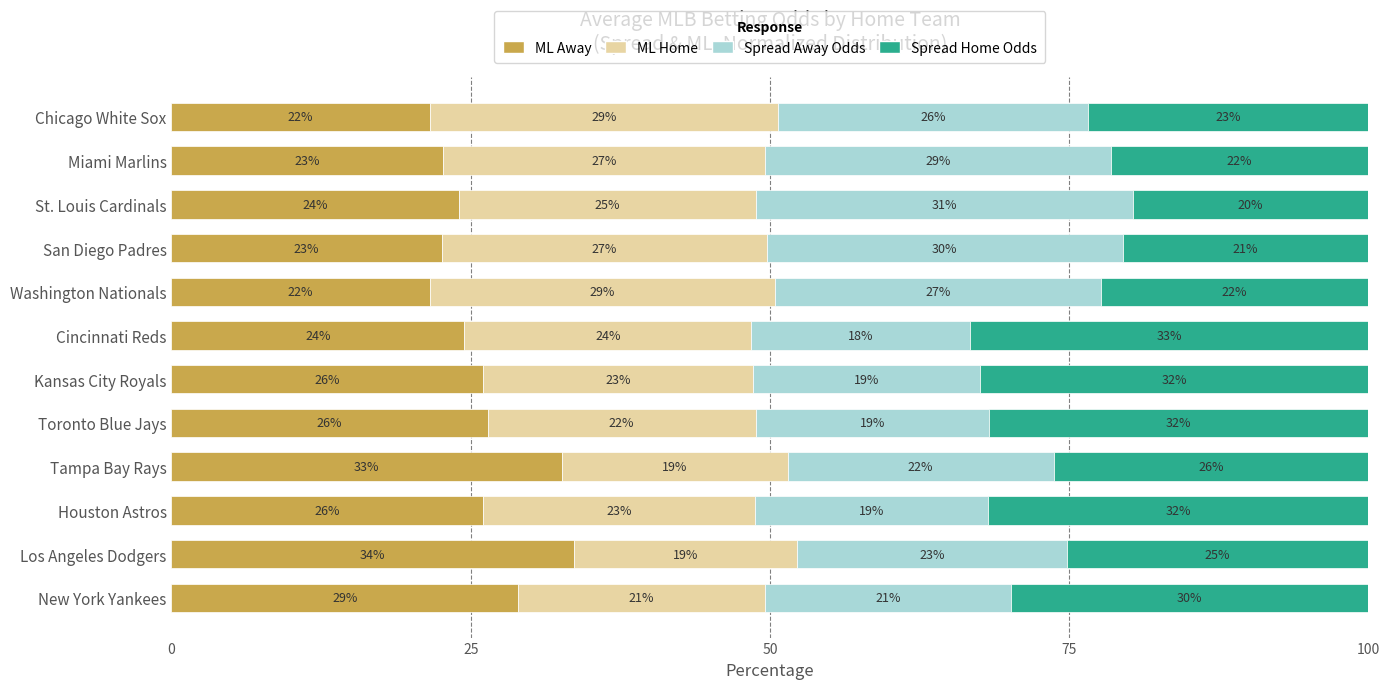

At which category is the sum across all series the highest?

Toronto Blue Jays